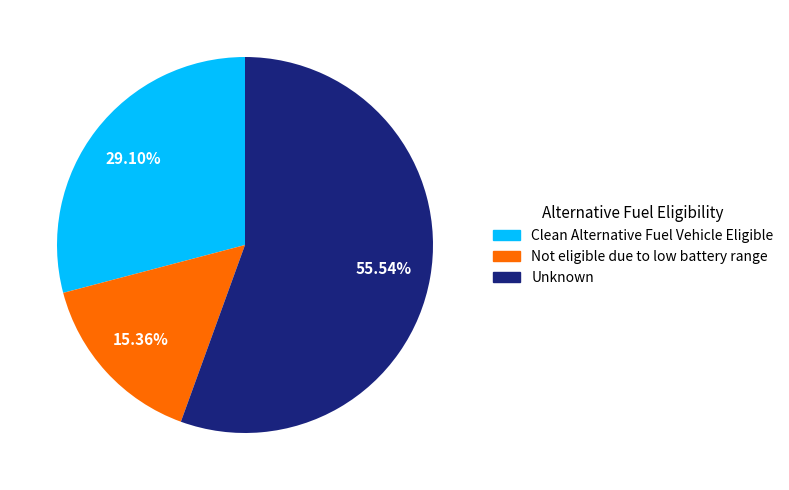

How many slices are in this pie chart?

3